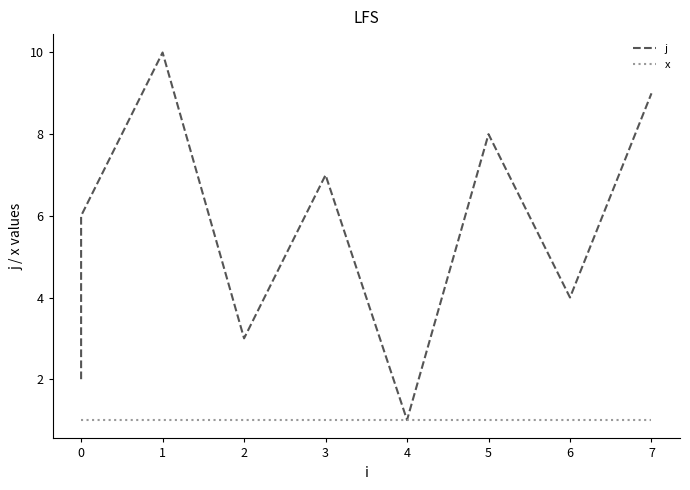

Rank the series by their maximum value, from lowest to highest.

x, j